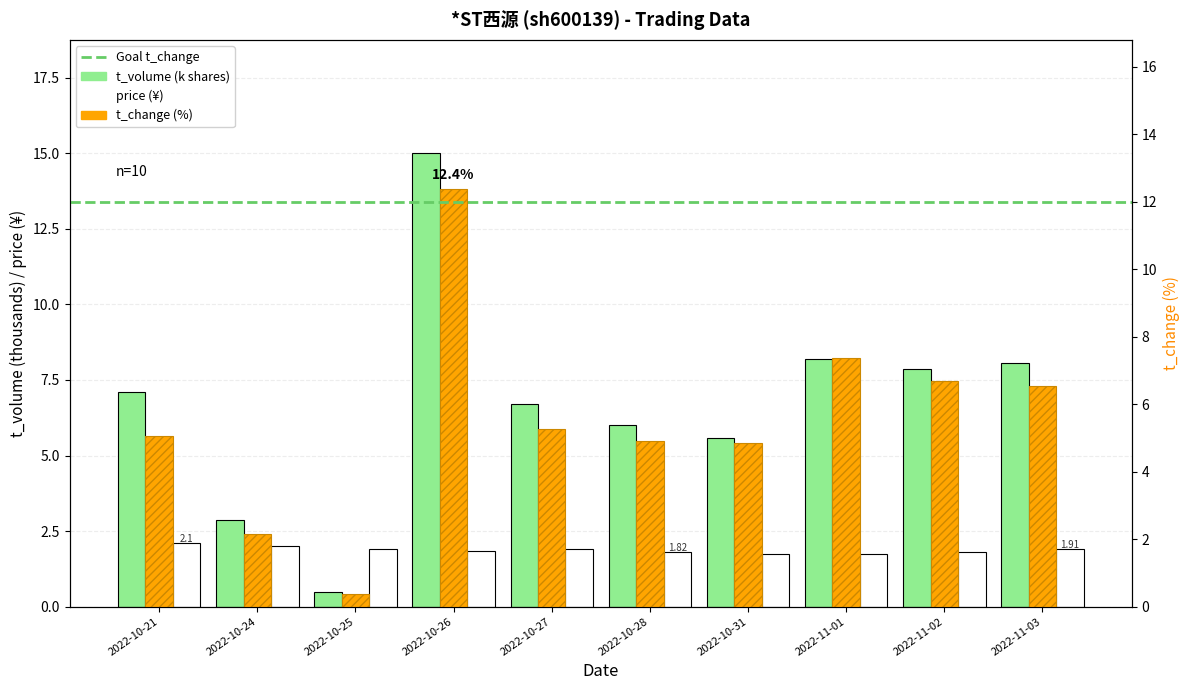

Reading left to right, list all the values displayed in this chart.

t_volume: 2022-10-21=7.1	2022-10-24=2.9	2022-10-25=0.5	2022-10-26=15.0	2022-10-27=6.7	2022-10-28=6.0	2022-10-31=5.6	2022-11-01=8.2	2022-11-02=7.9	2022-11-03=8.1
t_change: 2022-10-21=5.0	2022-10-24=2.1	2022-10-25=0.4	2022-10-26=12.4	2022-10-27=5.3	2022-10-28=4.9	2022-10-31=4.9	2022-11-01=7.4	2022-11-02=6.7	2022-11-03=6.5
price: 2022-10-21=2.1	2022-10-24=2.0	2022-10-25=1.9	2022-10-26=1.8	2022-10-27=1.9	2022-10-28=1.8	2022-10-31=1.7	2022-11-01=1.7	2022-11-02=1.8	2022-11-03=1.9